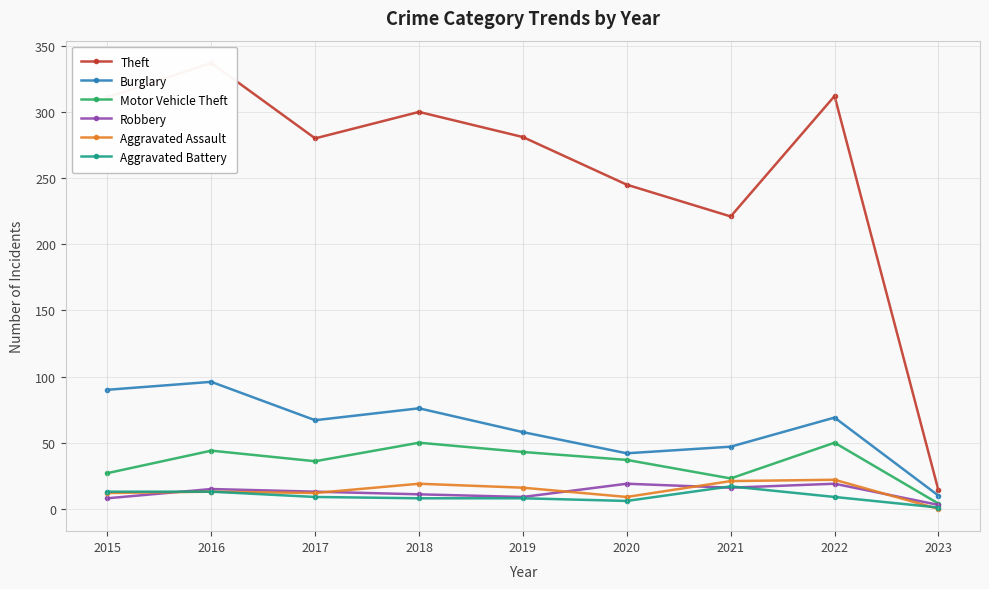

True or false: Aggravated Battery and Burglary intersect in this chart.

False